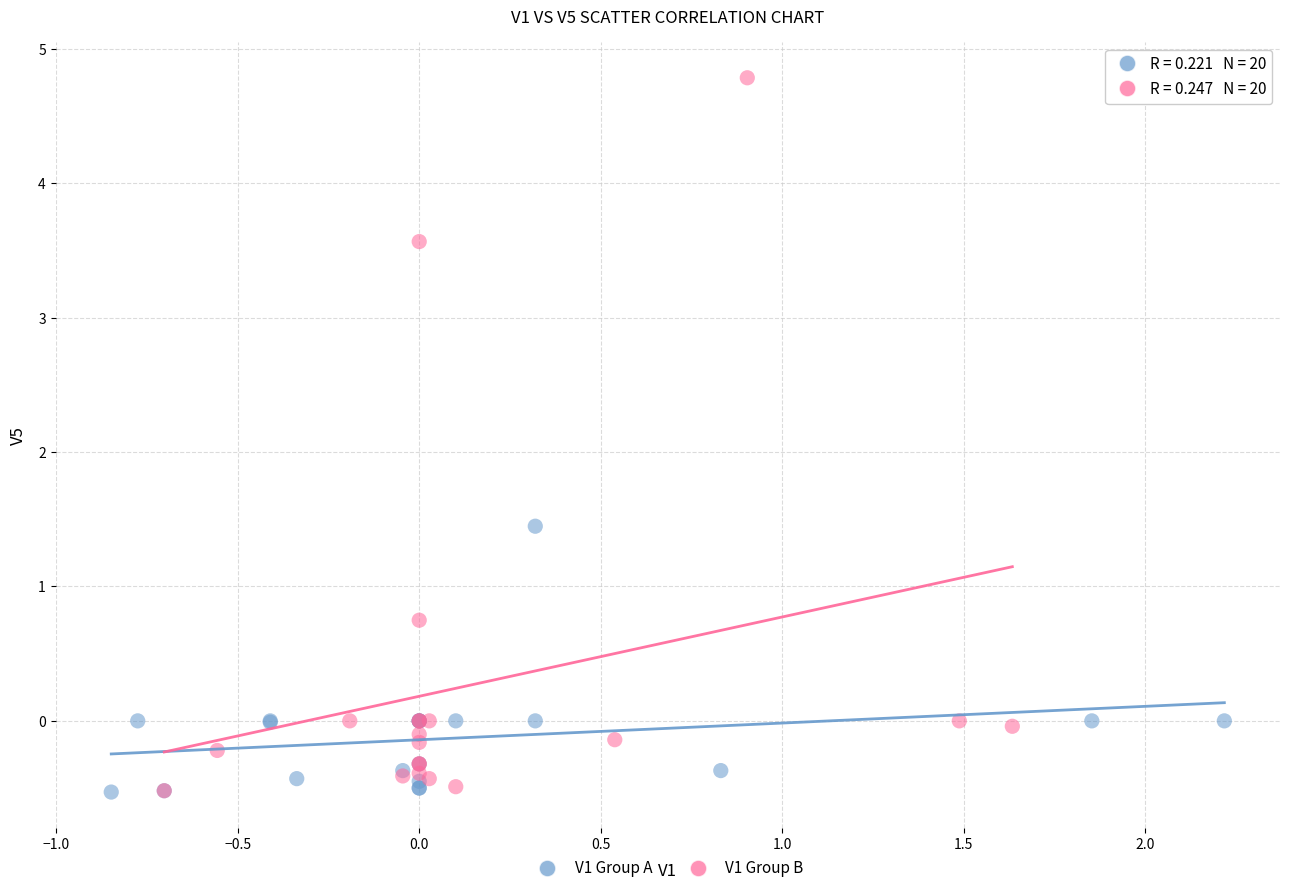

Which series reaches the maximum Y coordinate?

V1 Group B